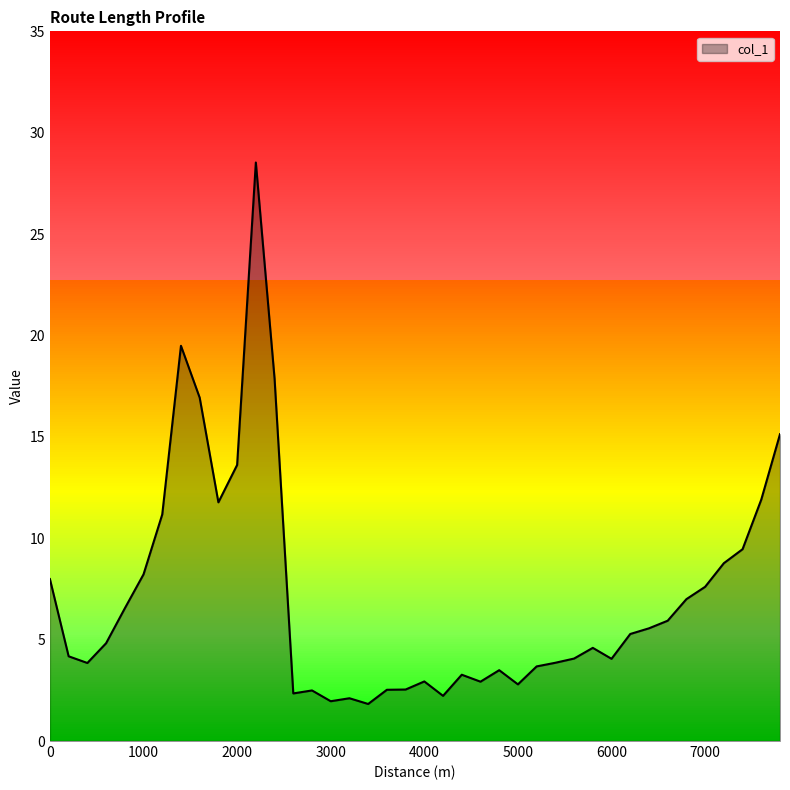

What is the greatest value displayed?

28.5